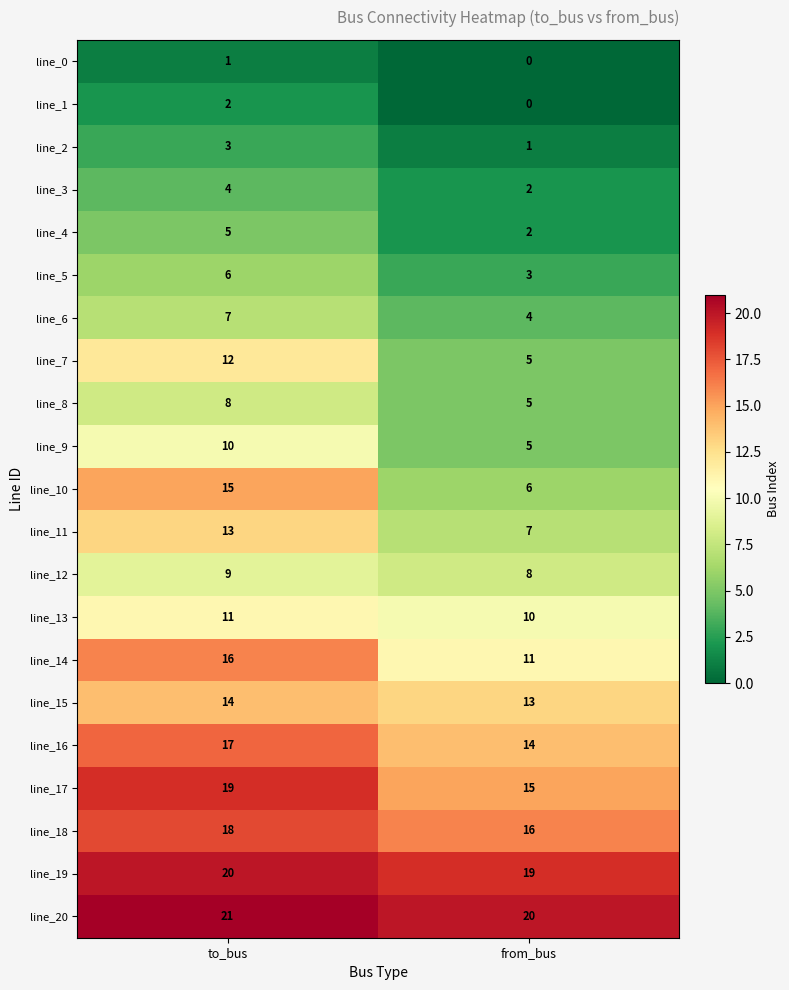

At how many categories does at least one series exceed 3?

2